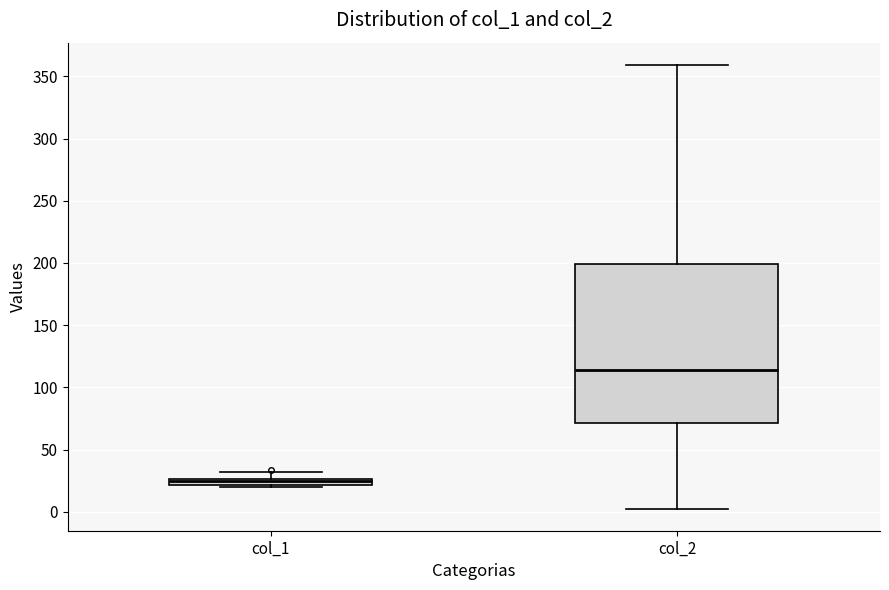

Which box has the lowest median line?

col_1